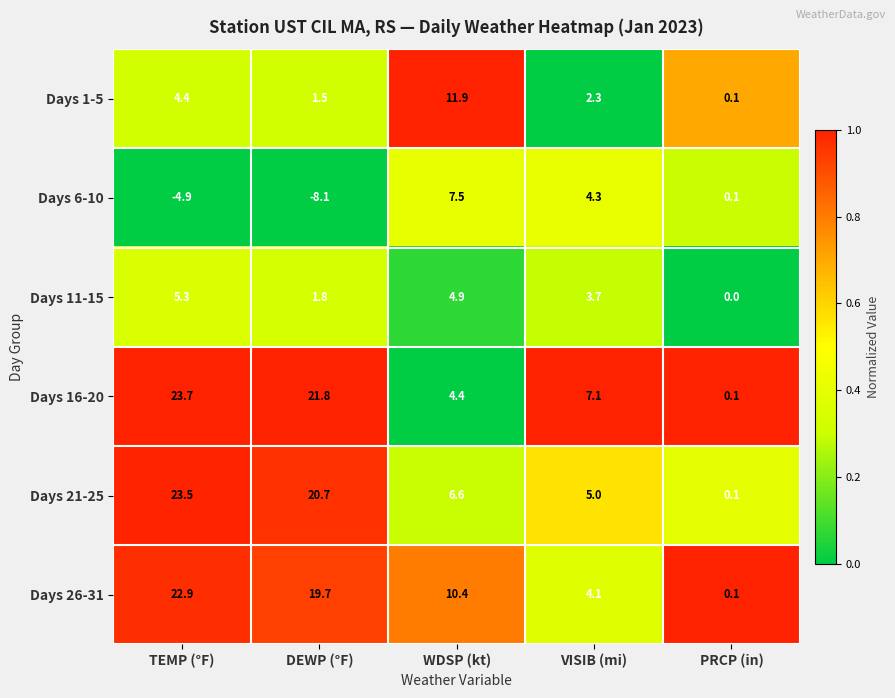

What is the spread (max minus min) of values at PRCP (in)?

0.1